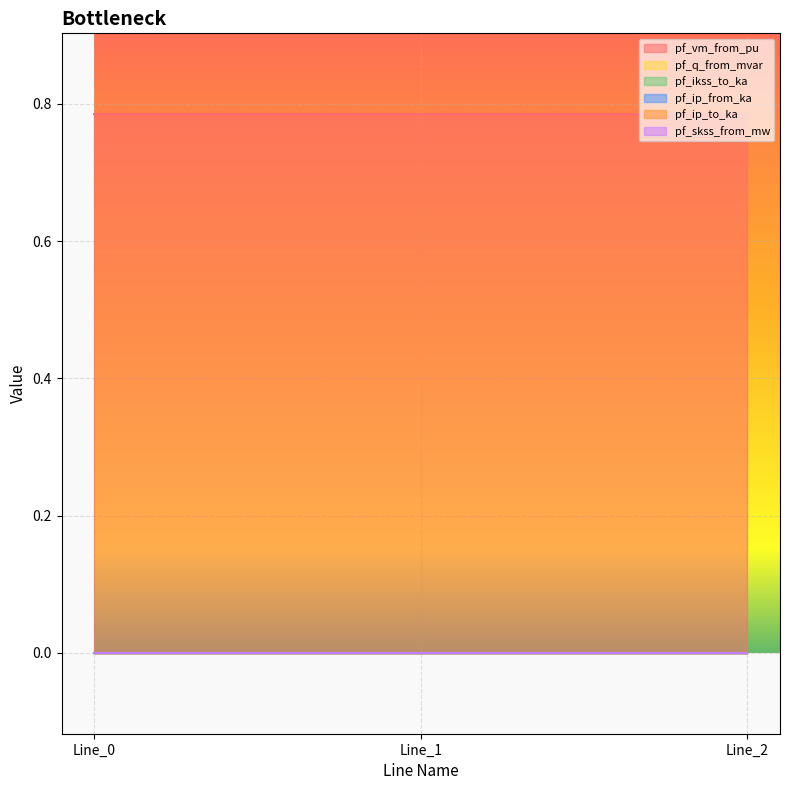

Reading left to right, what are all the values shown in this chart?

pf_vm_from_pu: 0.8	0.8	0.8
pf_q_from_mvar: 0.0	0.0	0.0
pf_ikss_to_ka: 0.0	0.0	0.0
pf_ip_from_ka: 0.0	0.0	0.0
pf_ip_to_ka: 0.0	0.0	0.0
pf_skss_from_mw: 0.0	0.0	0.0